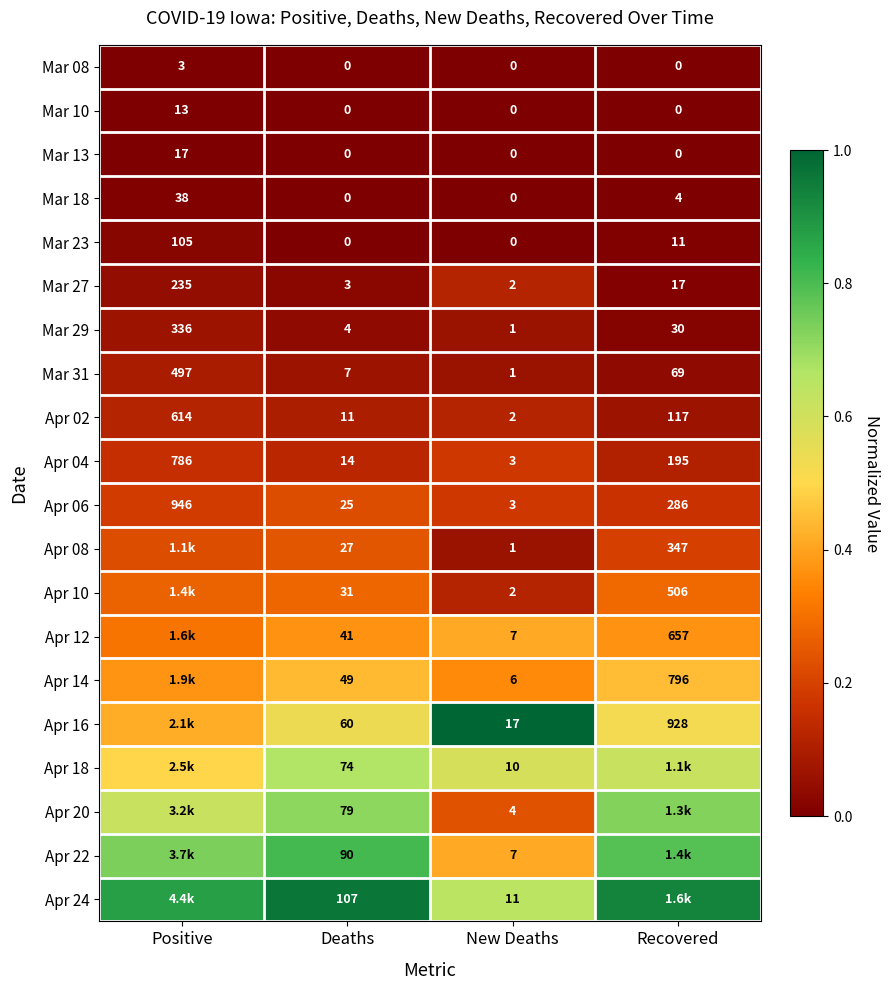

Which category has the highest value in the Mar 10 series?

Positive